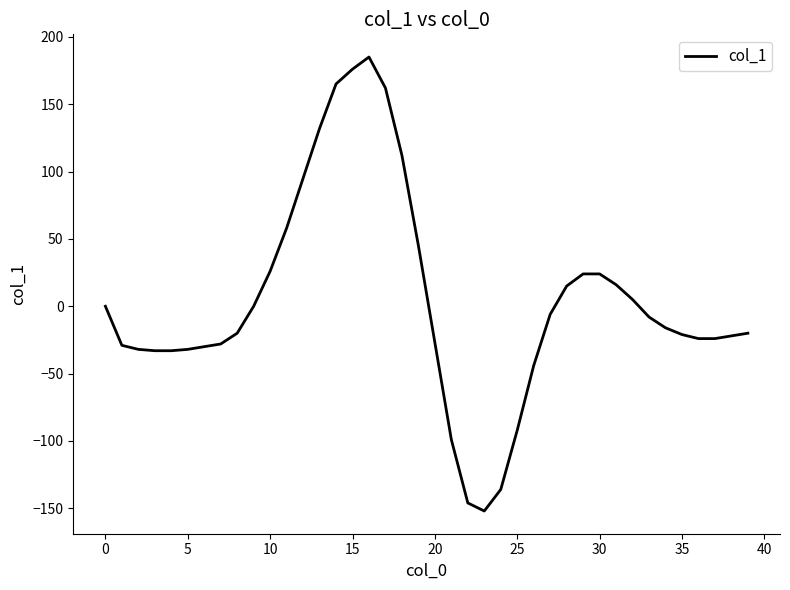

What is the smallest value displayed?

-152